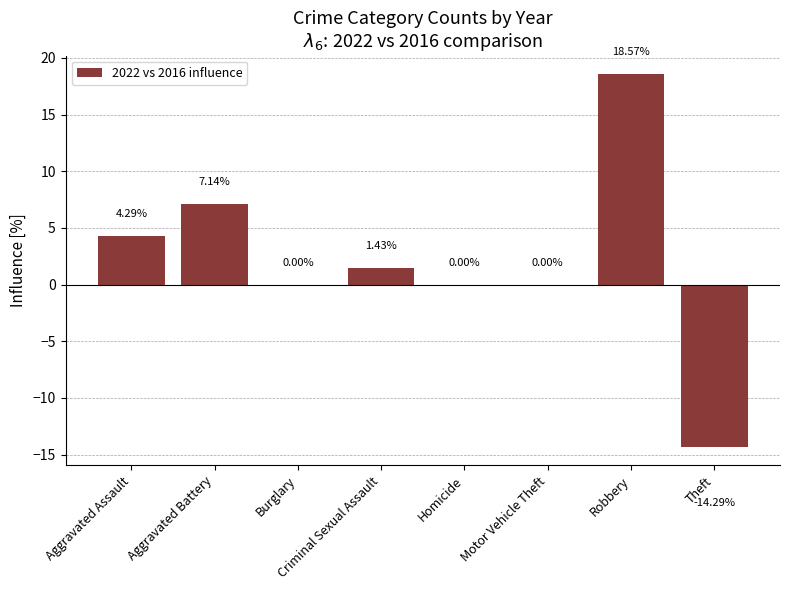

Which label corresponds to the largest value in the chart?

Robbery